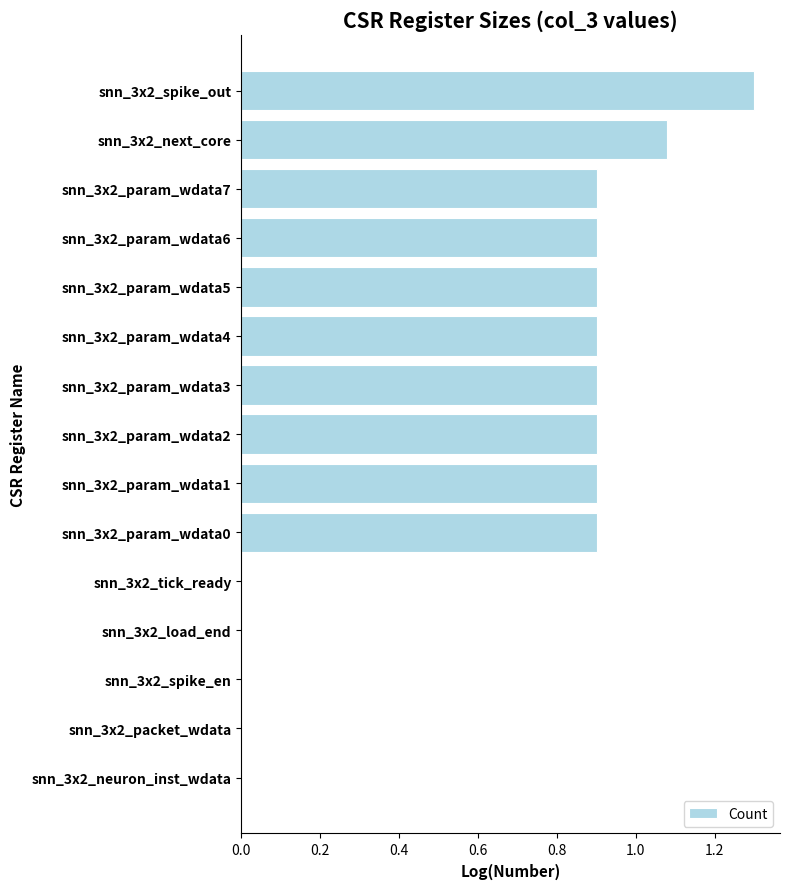

What is the change in value from snn_3x2_neuron_inst_wdata to snn_3x2_param_wdata0?

+0.9